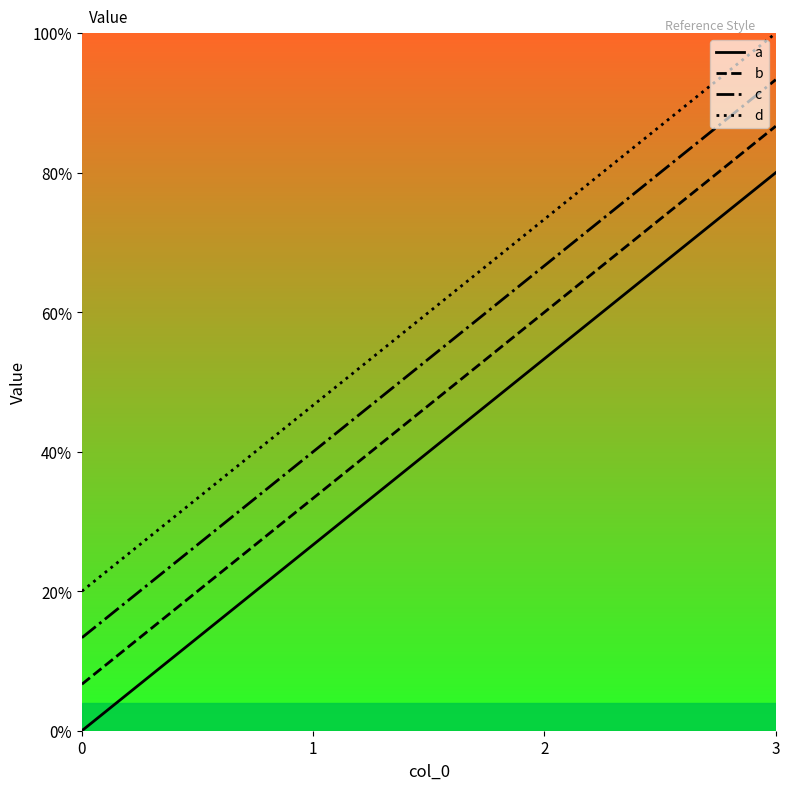

Is it true that b equals 4 at 2?

False